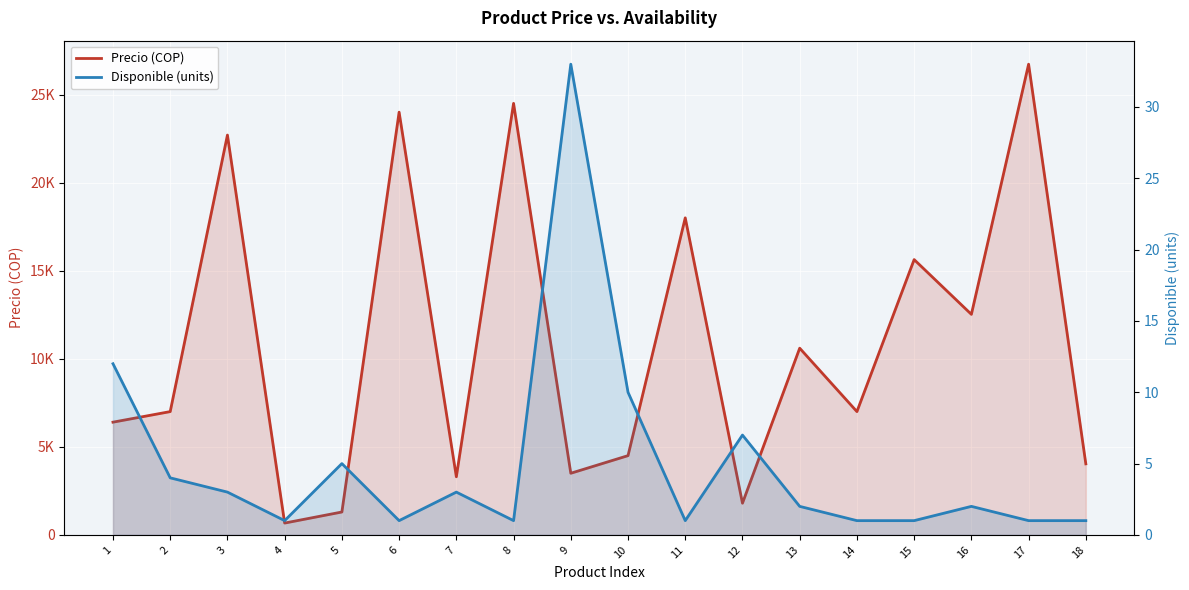

True or false: Precio (COP) has more than 2 points higher than both neighbors.

True